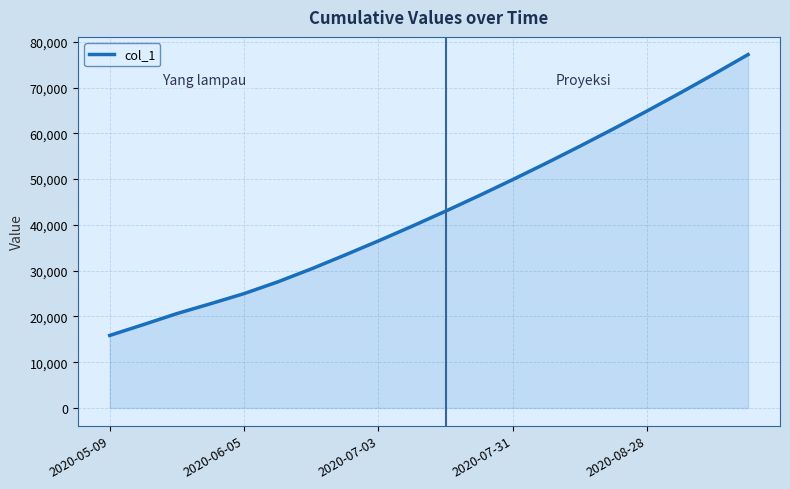

What is the minimum value shown in the chart?

15842.6